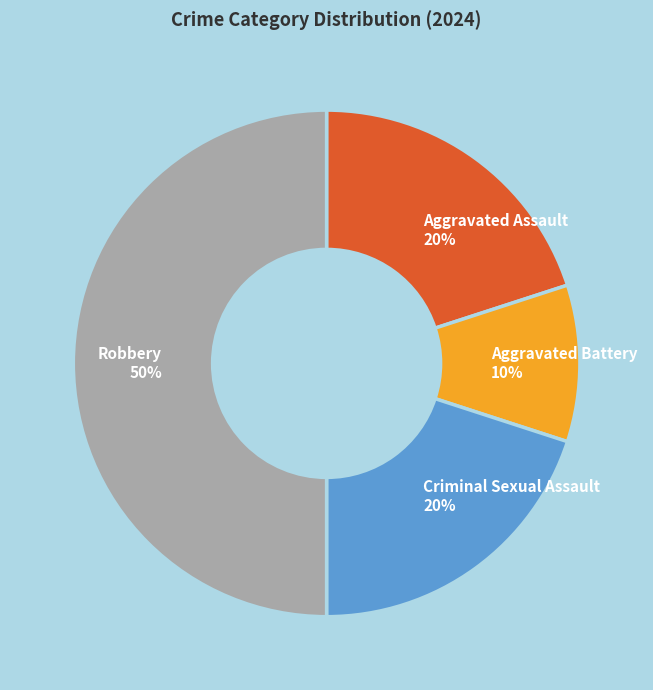

The Aggravated Battery slice represents 1% of the pie. True or false?

False